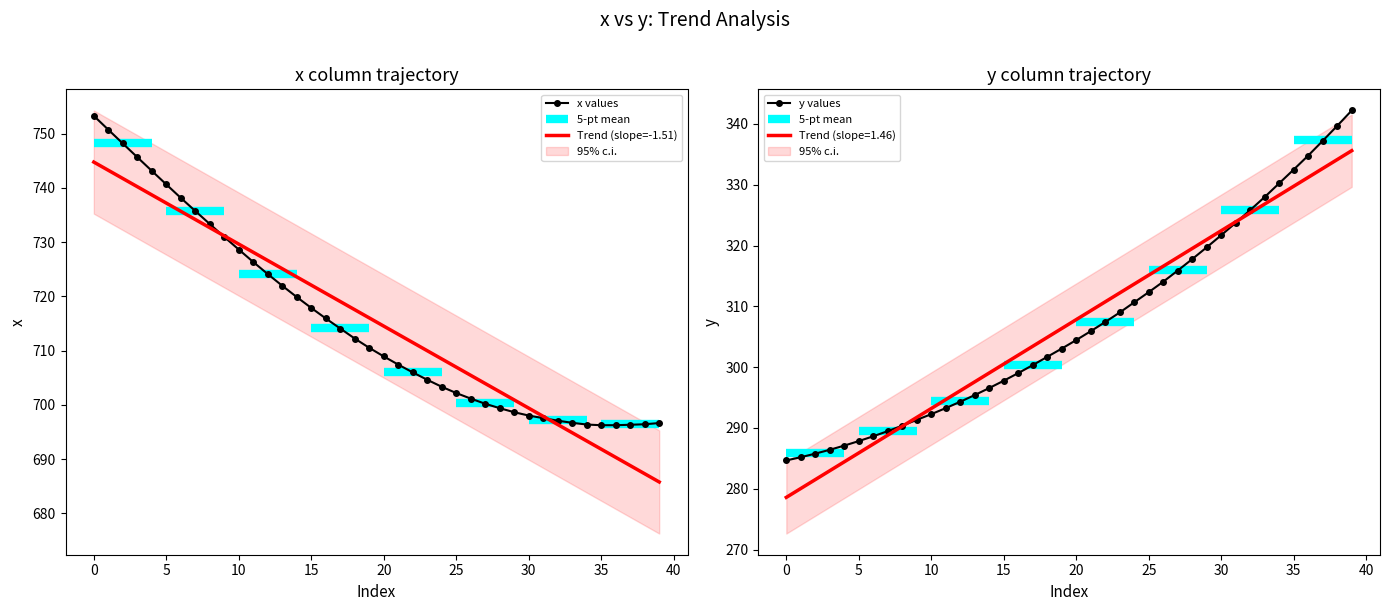

What is the lowest value of the y values series?

284.7